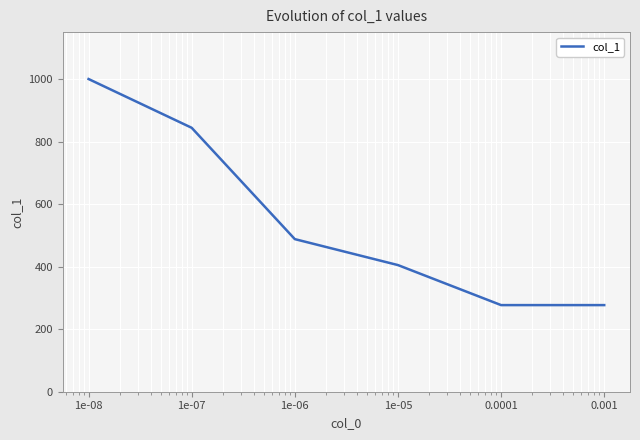

Does the chart have visible grid lines?

Yes